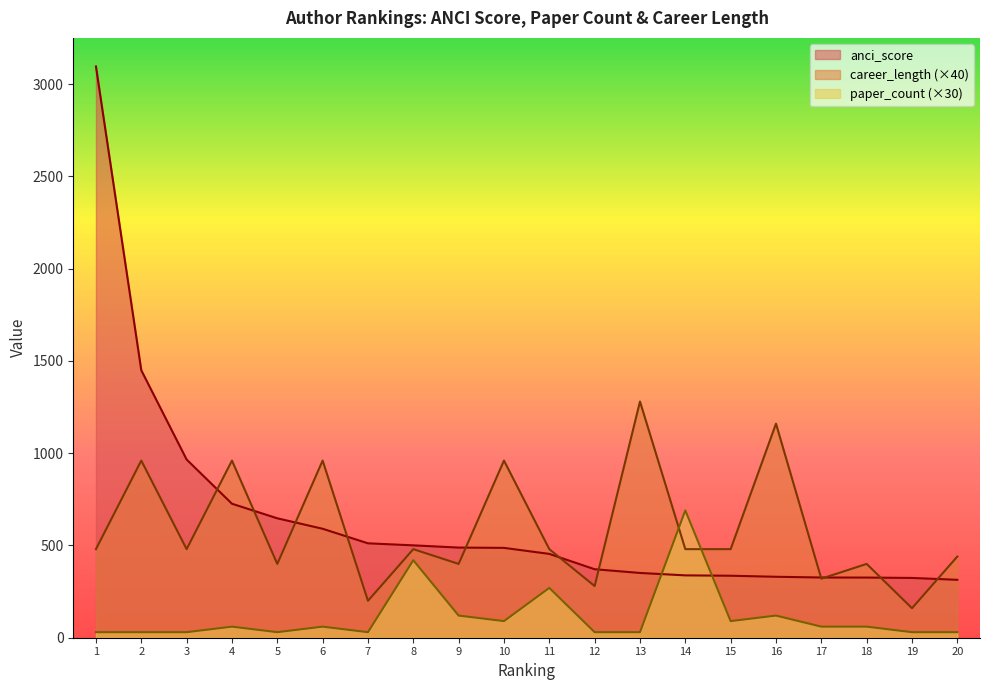

List the labels in order of career_length value, largest first.

13, 16, 2, 4, 6, 10, 1, 3, 8, 11, 14, 15, 20, 5, 9, 18, 17, 12, 7, 19